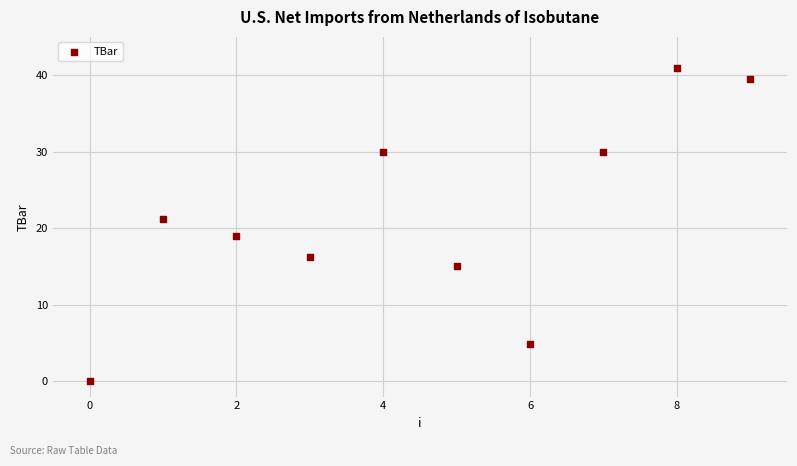

What is the average Y value?

21.7